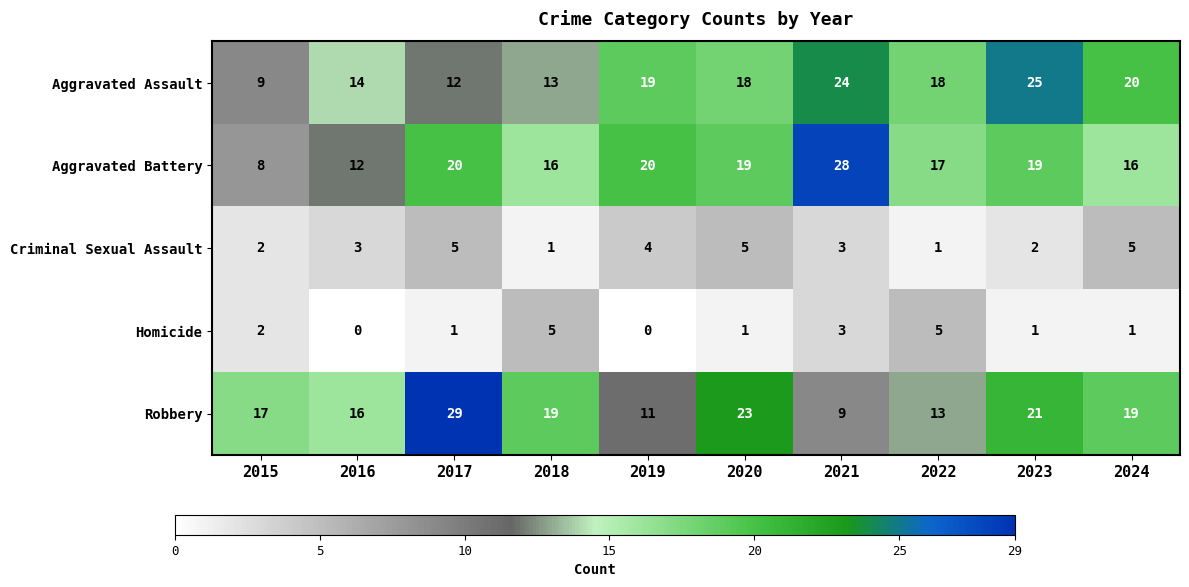

At 2016, list the series in order from largest to smallest.

Robbery, Aggravated Assault, Aggravated Battery, Criminal Sexual Assault, Homicide